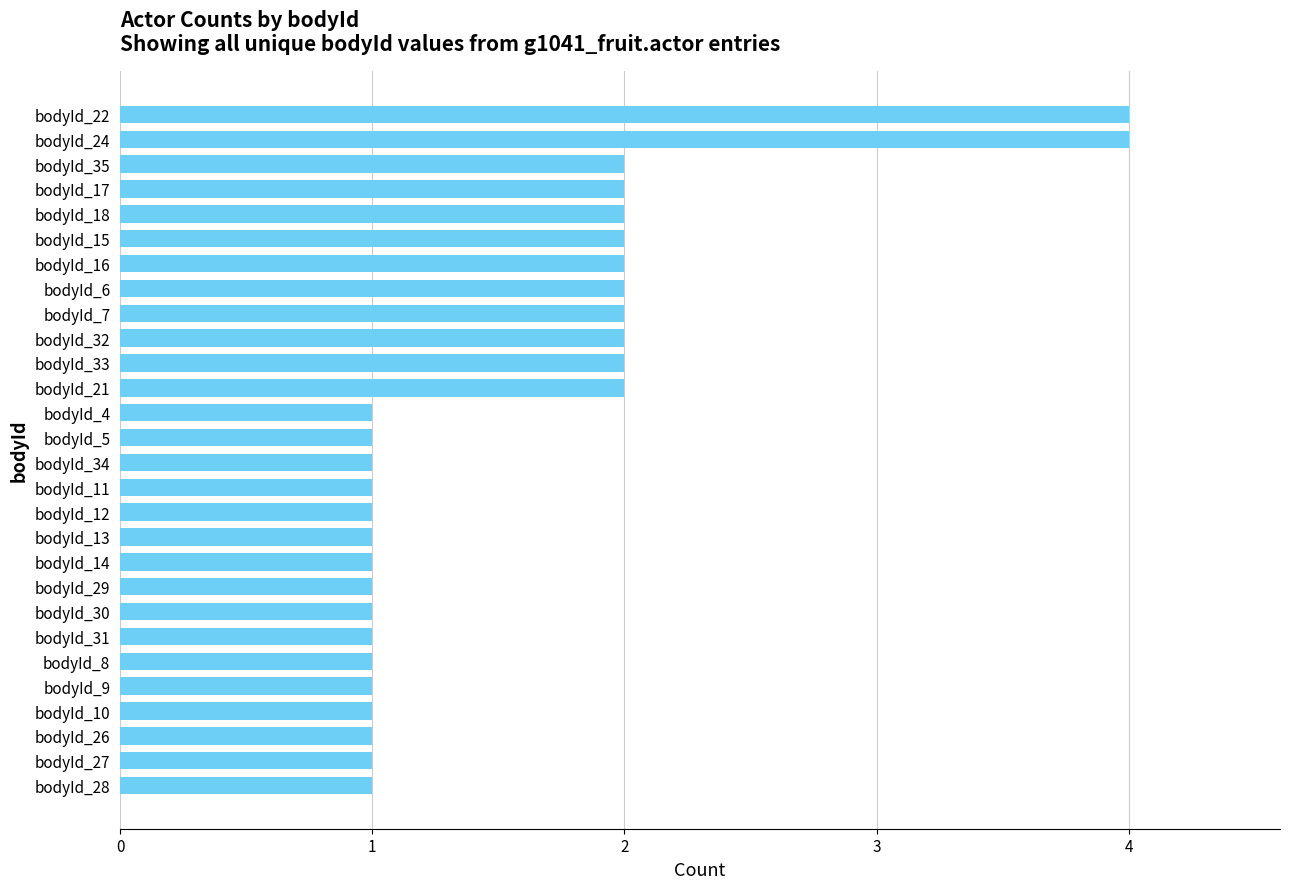

Reading top to bottom, list all the values displayed in this chart.

bodyId_22=4	bodyId_24=4	bodyId_35=2	bodyId_17=2	bodyId_18=2	bodyId_15=2	bodyId_16=2	bodyId_6=2	bodyId_7=2	bodyId_32=2	bodyId_33=2	bodyId_21=2	bodyId_4=1	bodyId_5=1	bodyId_34=1	bodyId_11=1	bodyId_12=1	bodyId_13=1	bodyId_14=1	bodyId_29=1	bodyId_30=1	bodyId_31=1	bodyId_8=1	bodyId_9=1	bodyId_10=1	bodyId_26=1	bodyId_27=1	bodyId_28=1